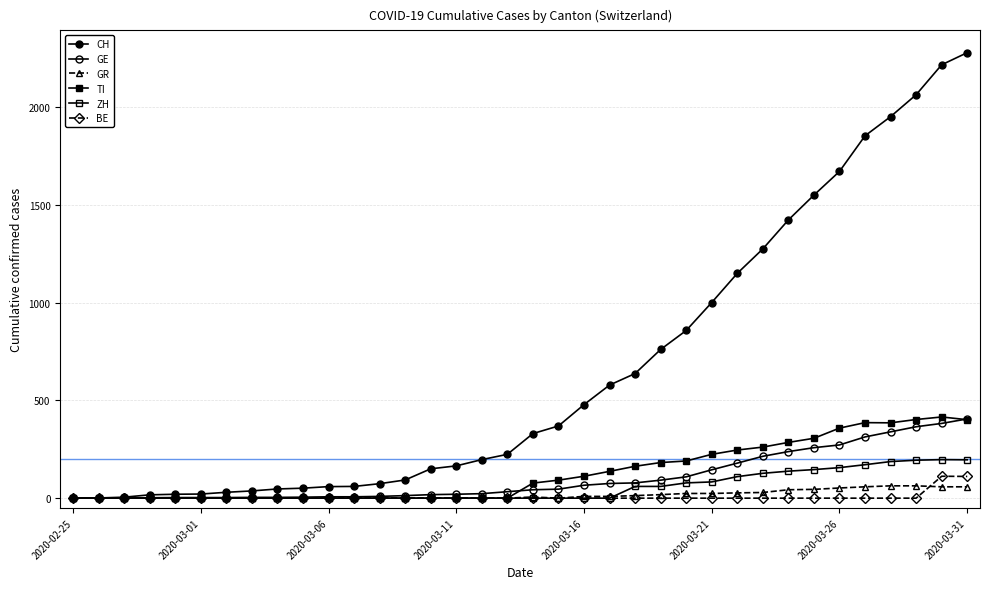

At which category does ZH reach its first local peak?

34